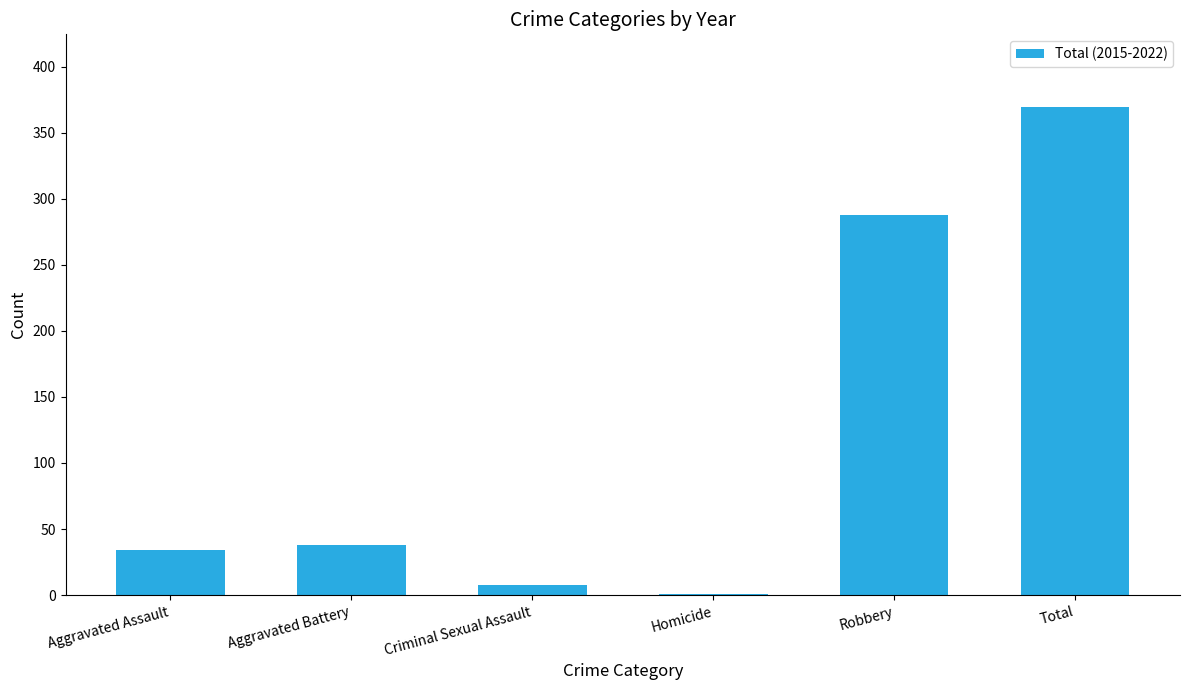

Reading left to right, extract all data points from this chart.

34	38	8	1	288	369